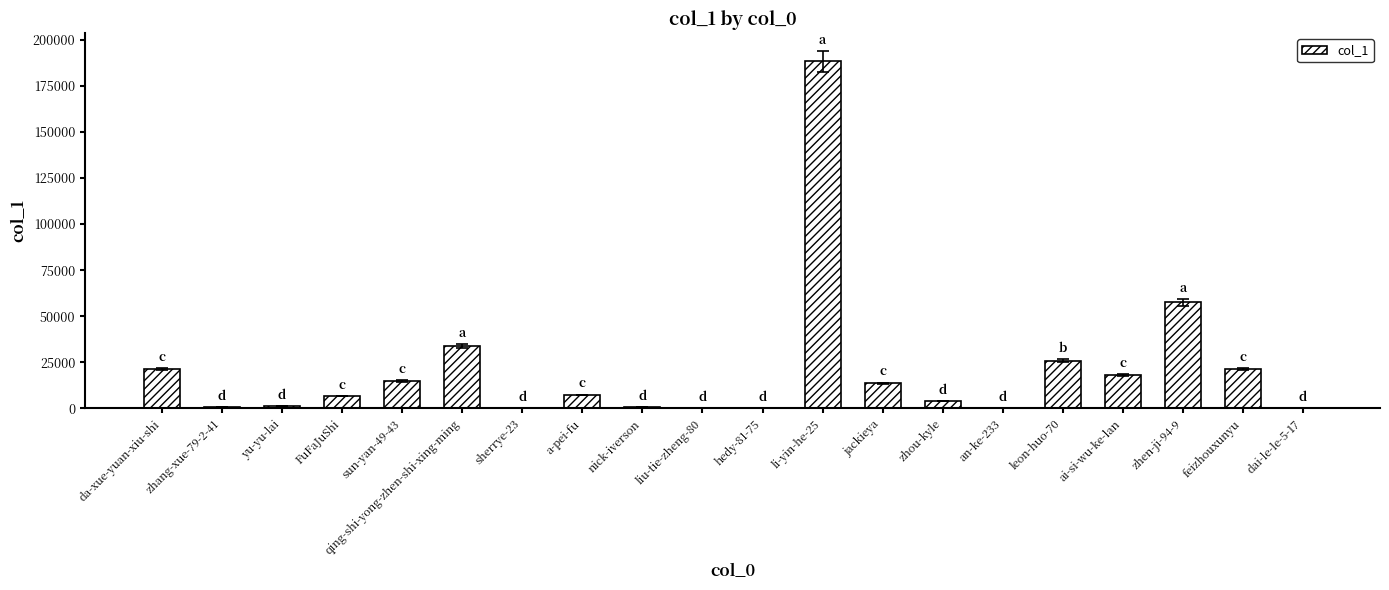

Between zhen-ji-94-9 and feizhouxunyu, which is larger?

zhen-ji-94-9